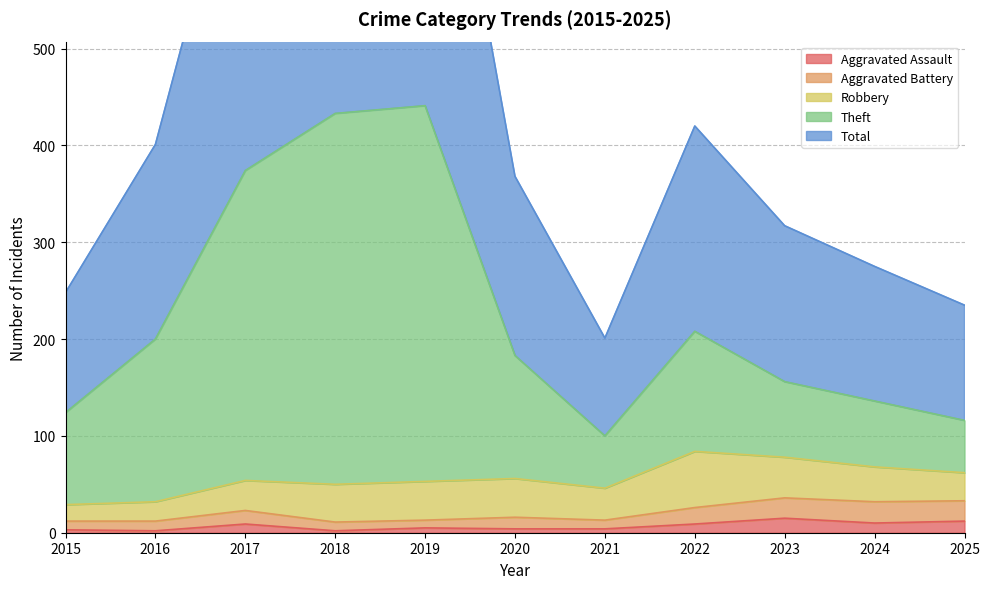

True or false: Aggravated Assault has a value of 5 at 2019.

True